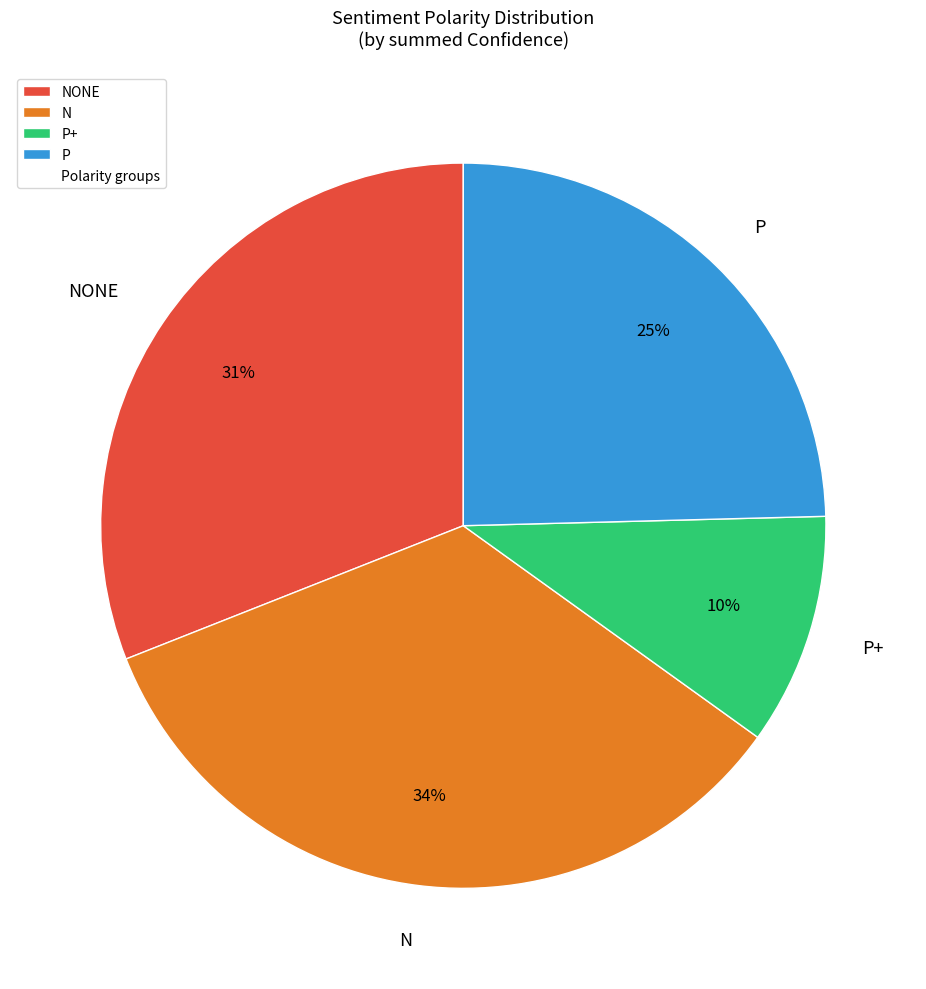

Rank the categories by value from highest to lowest.

N, NONE, P, P+